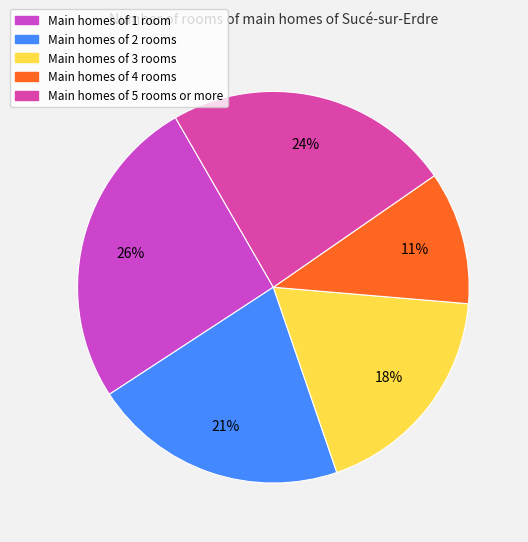

How many slices are in this pie chart?

5